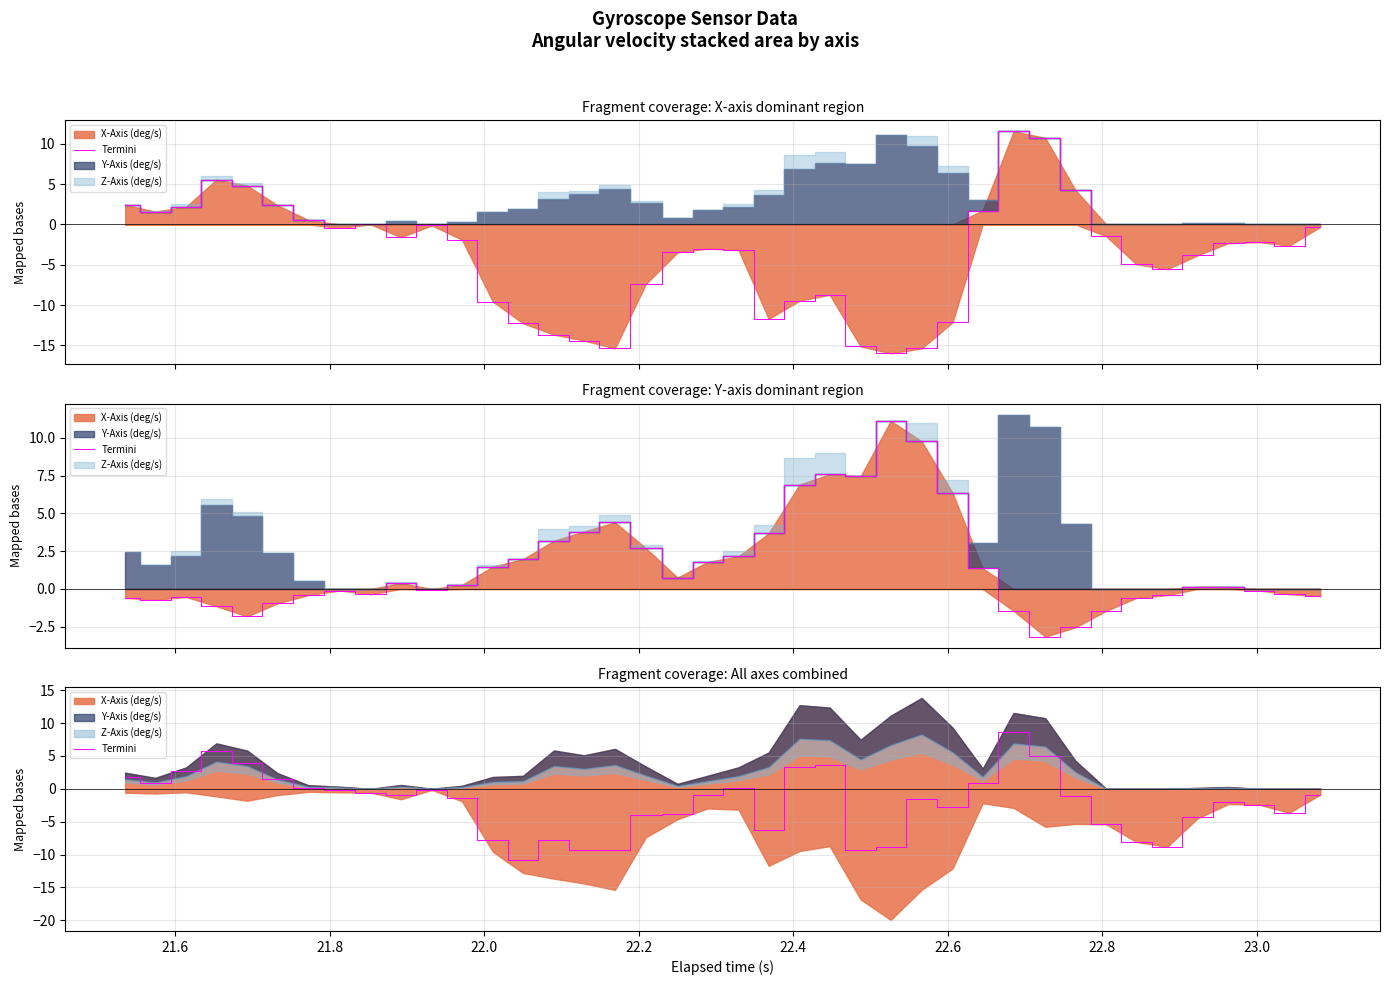

How many interior local valleys (lower than both neighbors) does the data have?

9